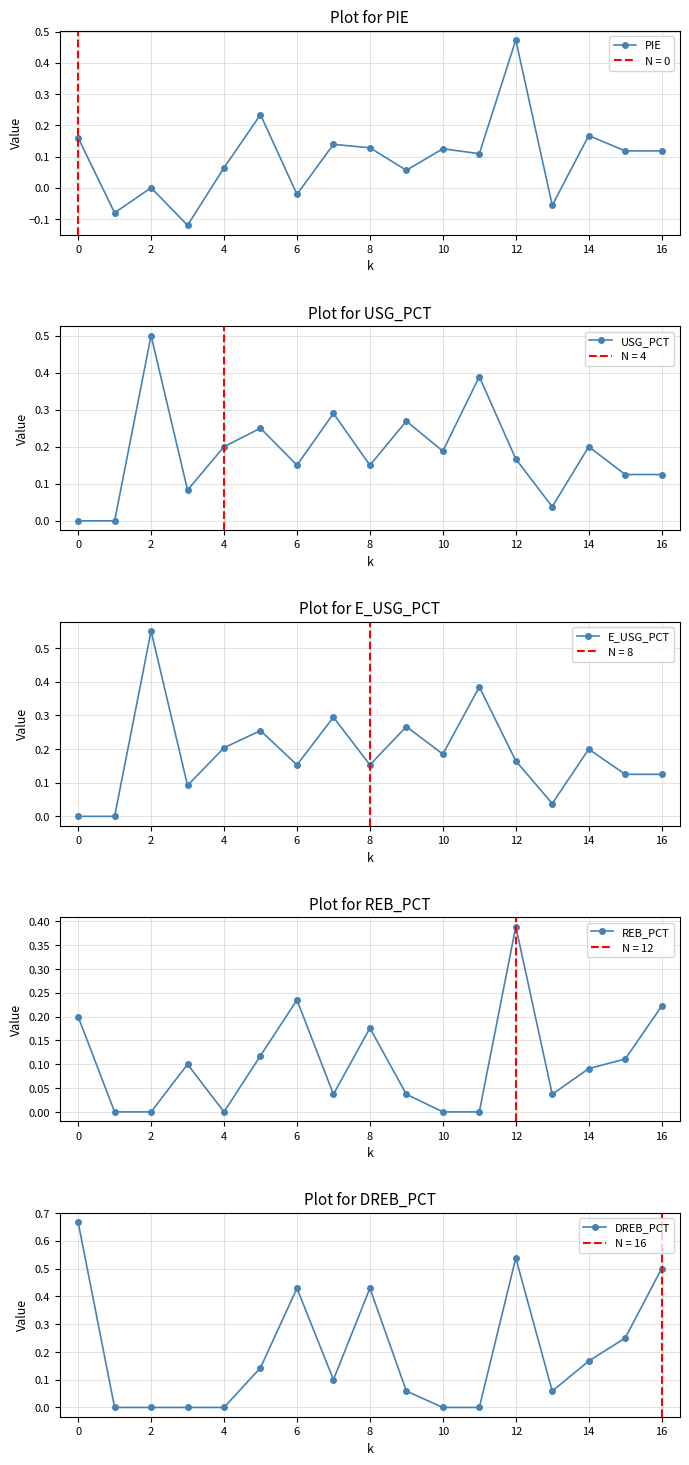

True or false: USG_PCT has more than 2 points higher than both neighbors.

True